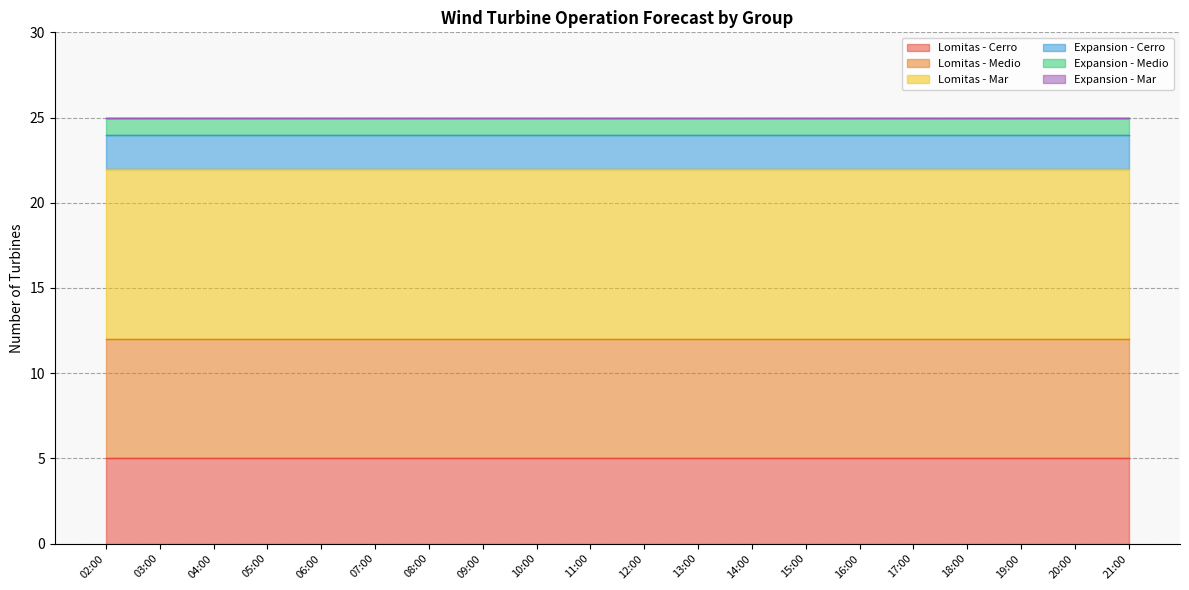

Which series changed the most between 12:00 and 21:00?

Lomitas - Cerro